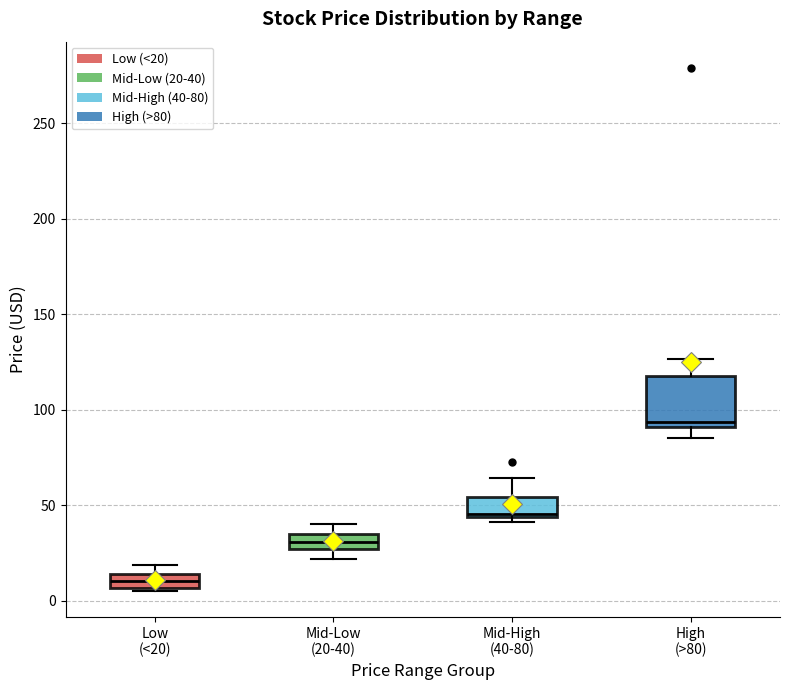

Where does the median line of the box for Low (<20) sit on the y-axis? The values are not printed on the chart, so give them approximately, as read against the axis.

10